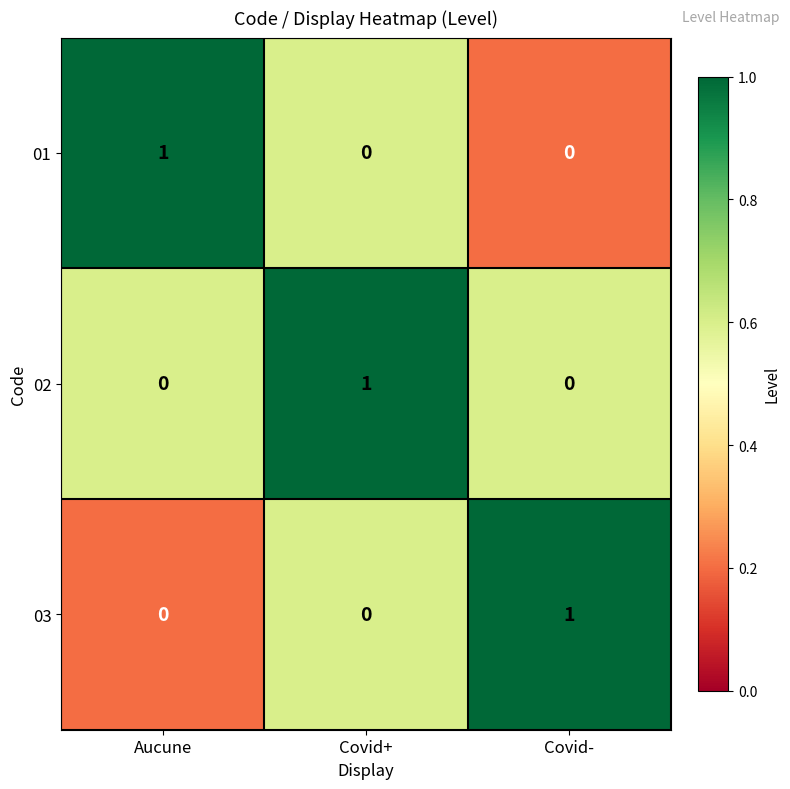

At how many categories does at least one series exceed 0?

3